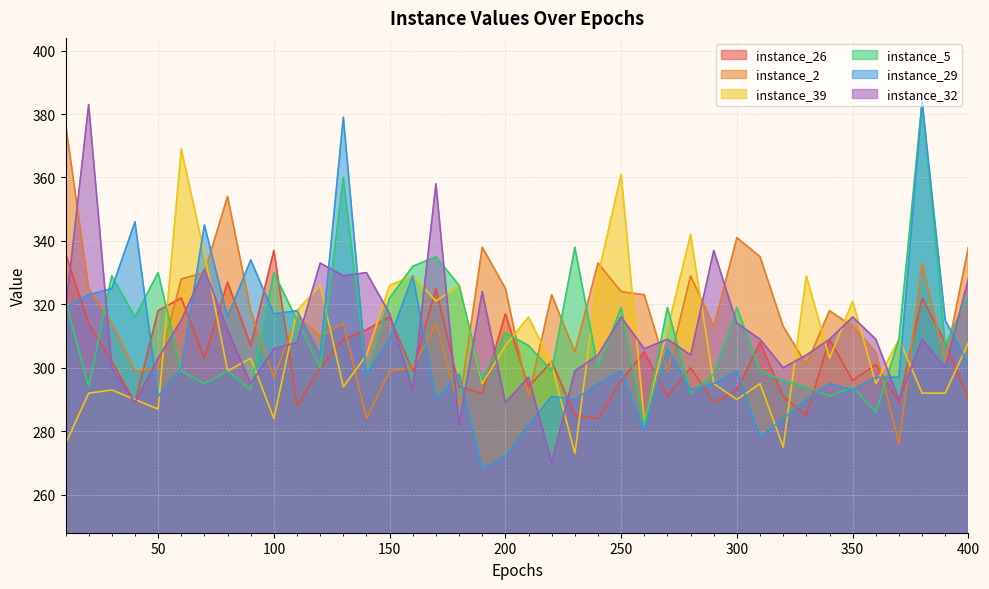

How many interior local peaks does the instance_29 series have?

13